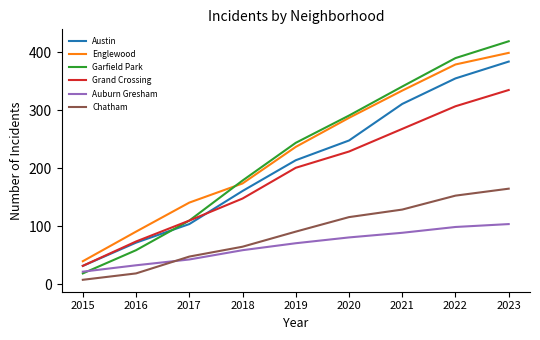

Is this an area chart (filled region under the line)?

No